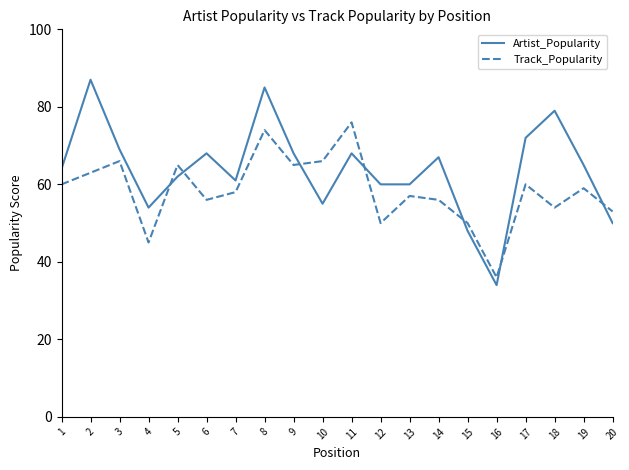

Which category has the lowest value in the Artist_Popularity series?

16